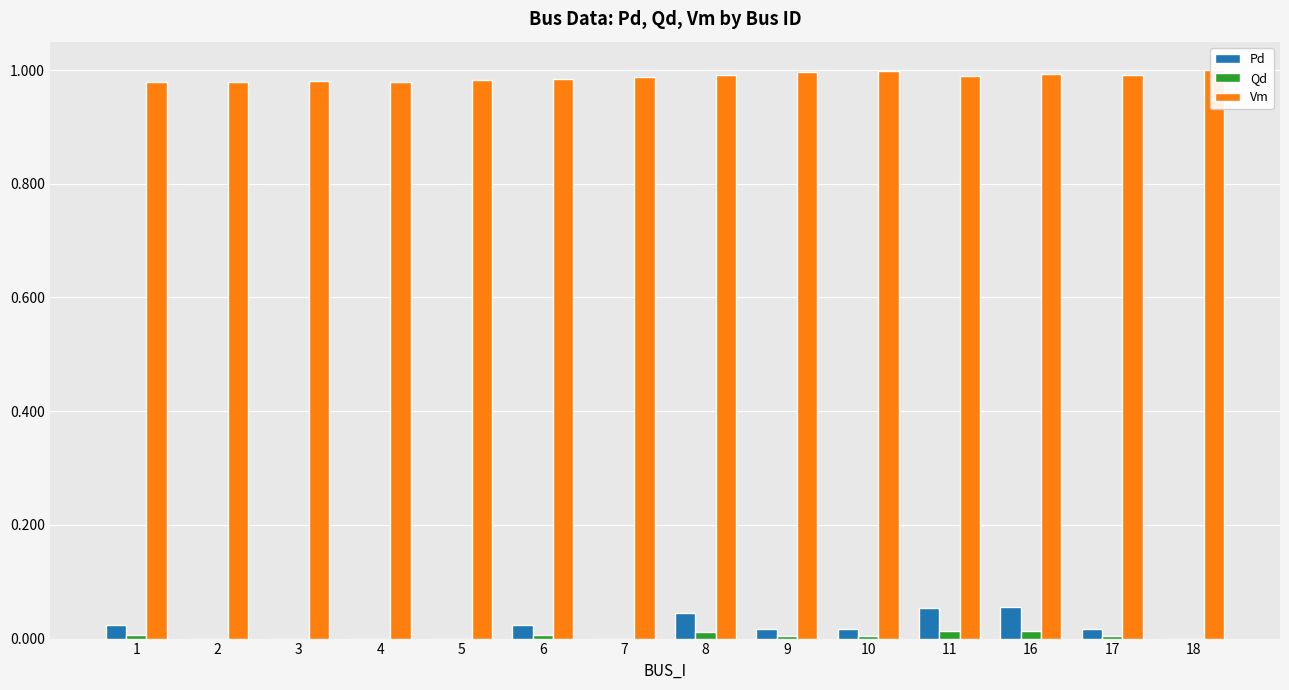

Which label corresponds to the smallest value in the chart?

2